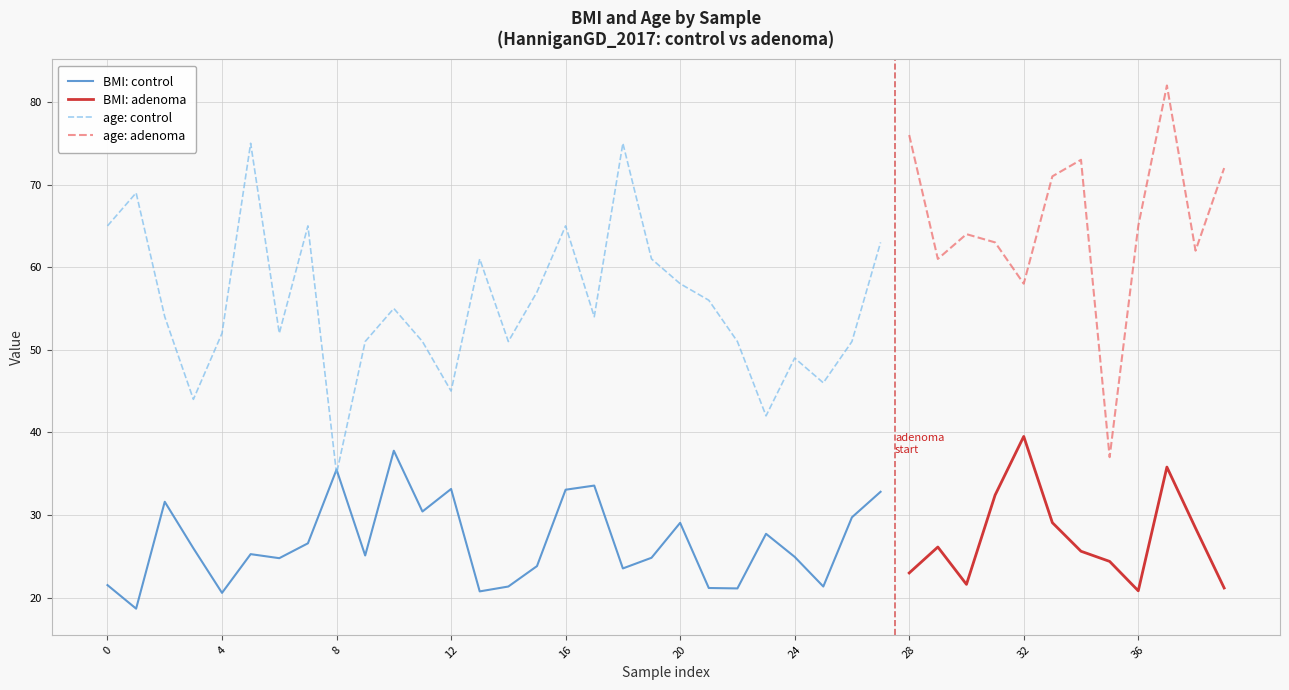

List the labels in order of BMI value, smallest first.

1, 4, 13, 36, 22, 21, 39, 14, 25, 0, 30, 28, 18, 15, 35, 6, 19, 24, 9, 5, 34, 3, 29, 7, 23, 38, 20, 33, 26, 11, 2, 31, 27, 16, 12, 17, 8, 37, 10, 32